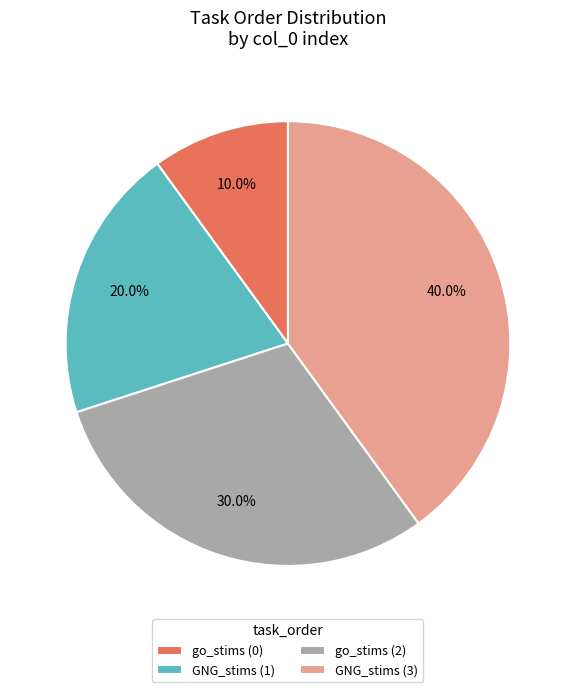

How many segments does this pie chart have?

4